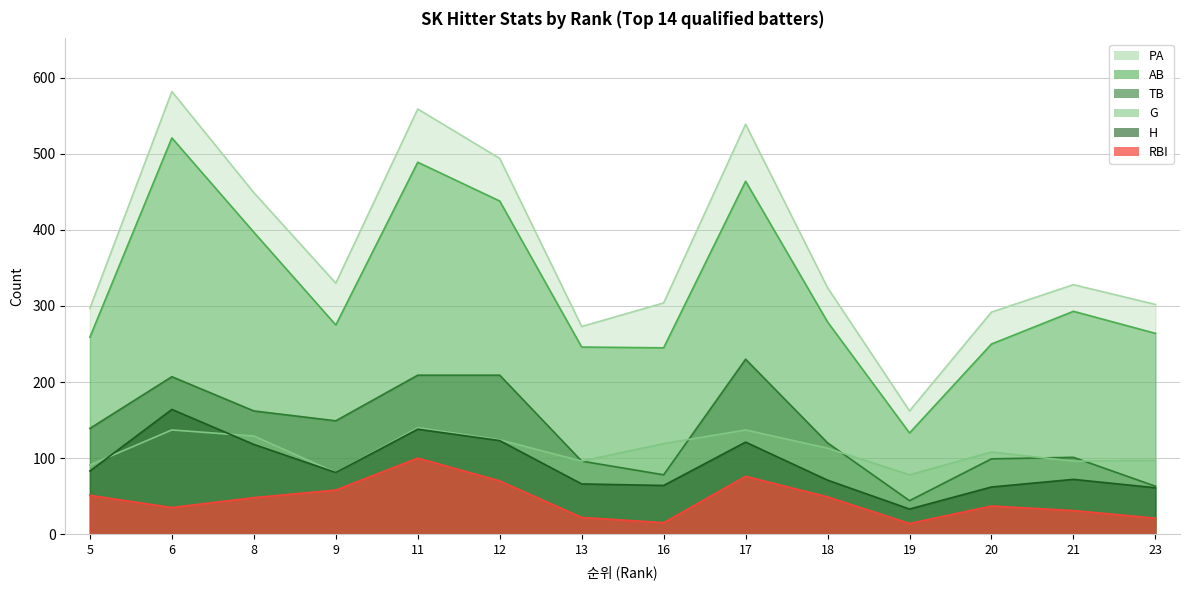

True or false: H has a value of 71 at 18.

True